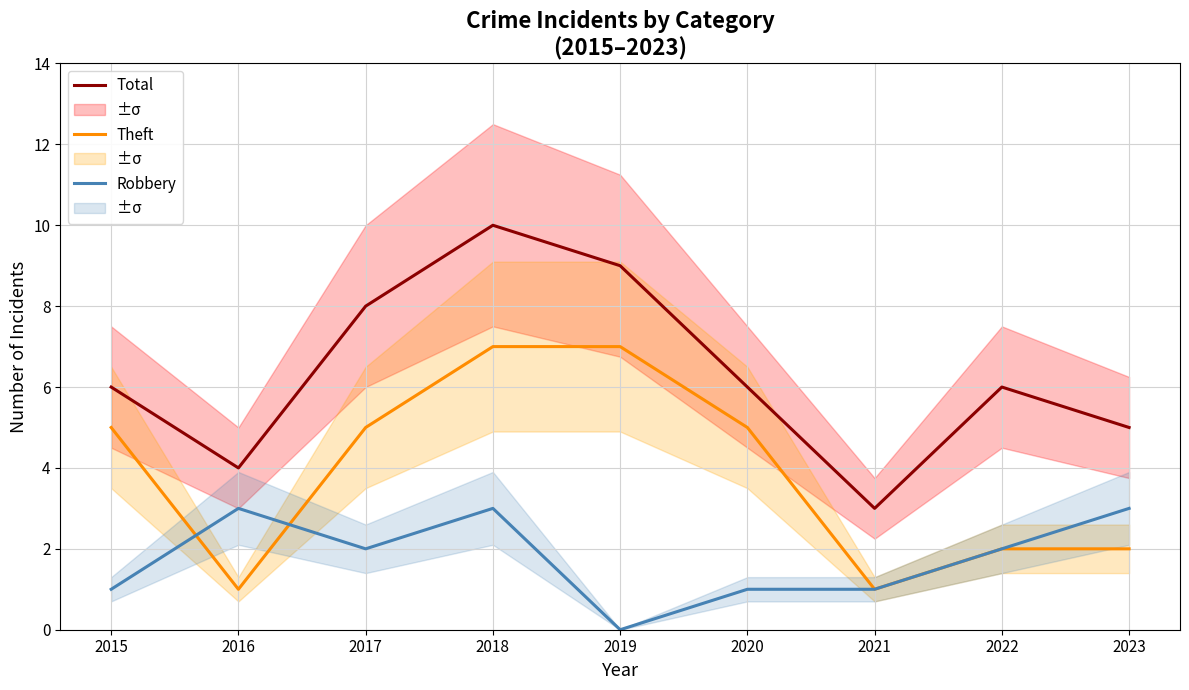

How many categories are shown in the chart?

9